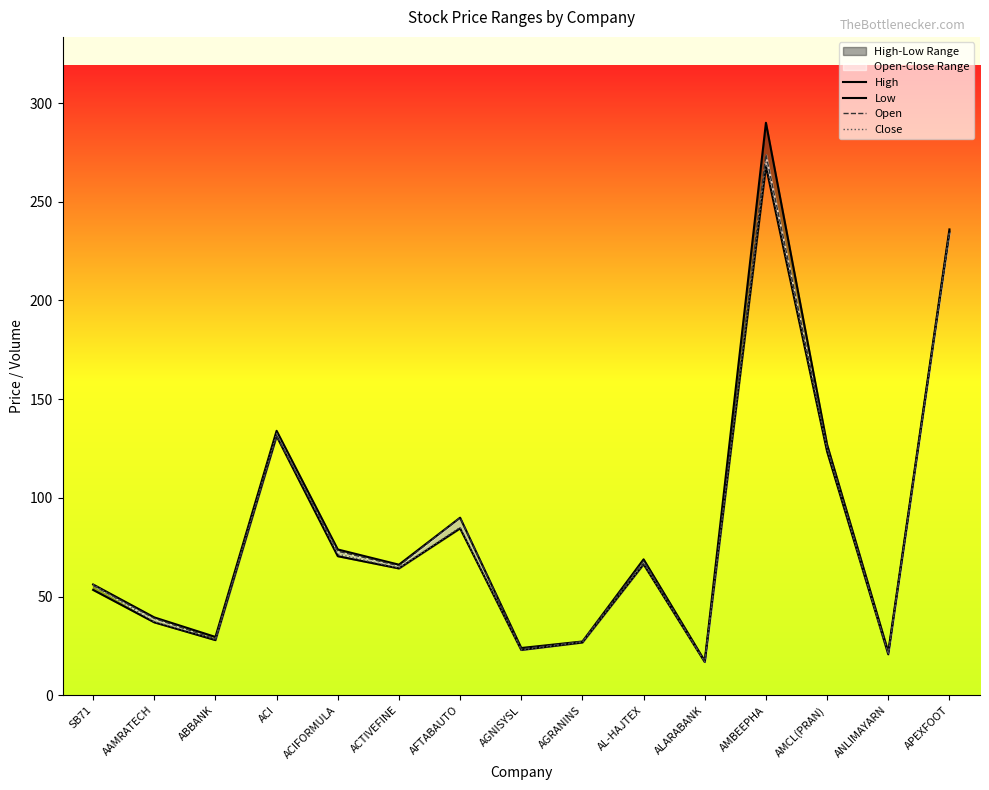

Between AGNISYSL and AL-HAJTEX, which series saw the biggest shift?

High